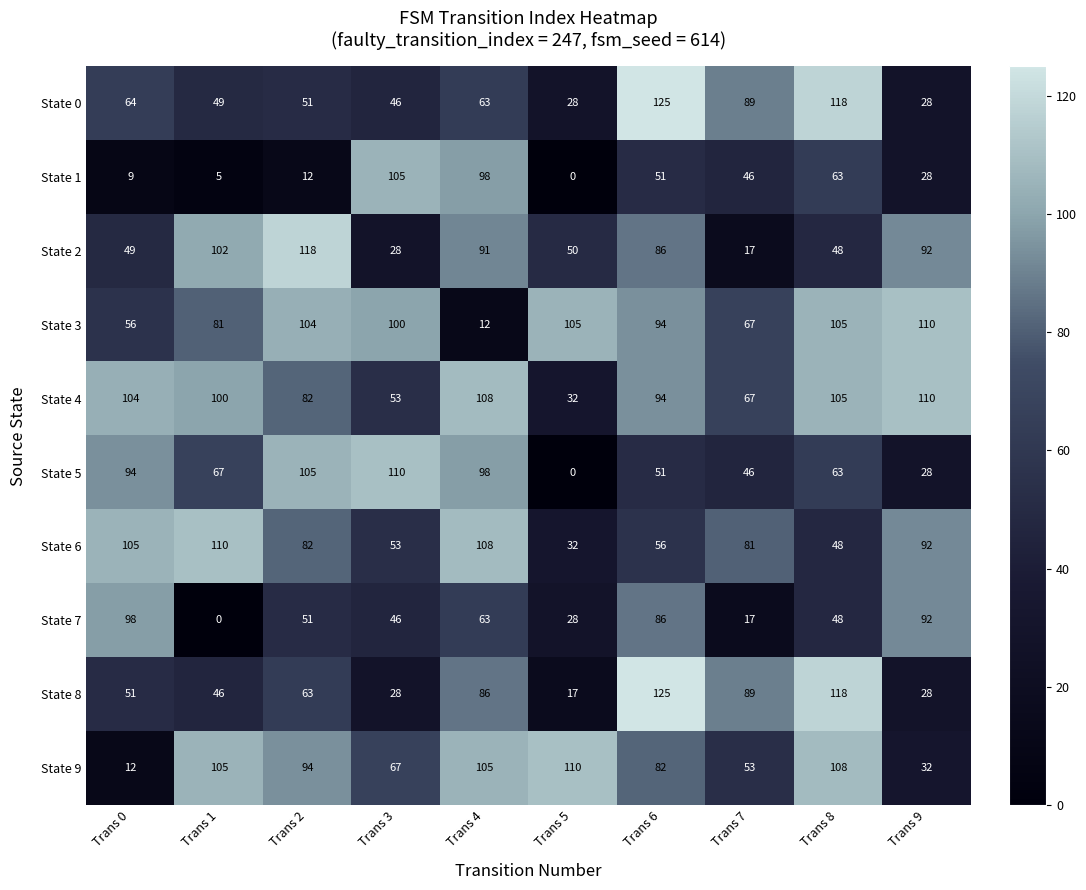

At which label does State 9 reach its peak?

Trans 5